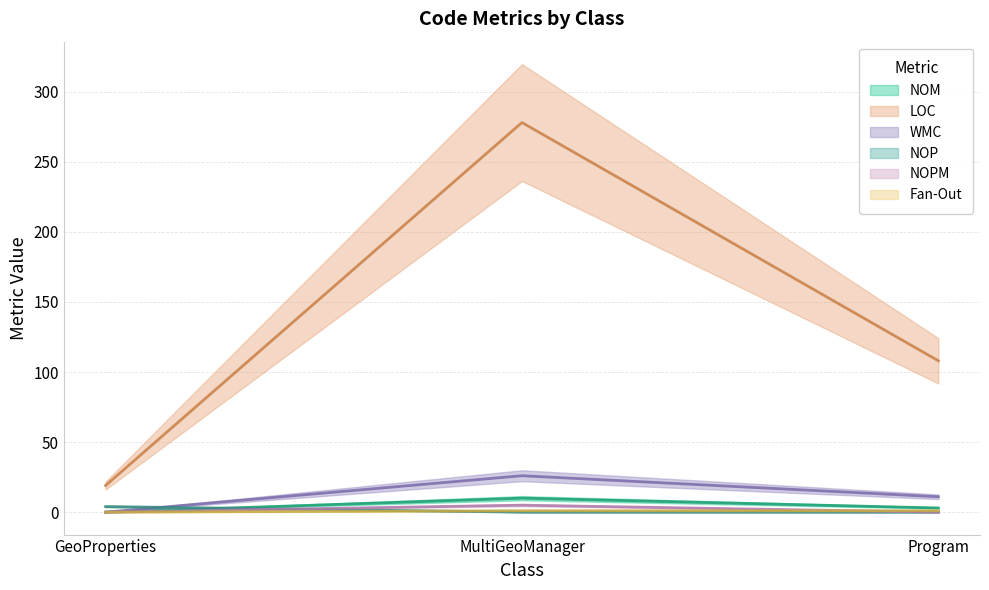

At which label does LOC first exceed 108?

MultiGeoManager